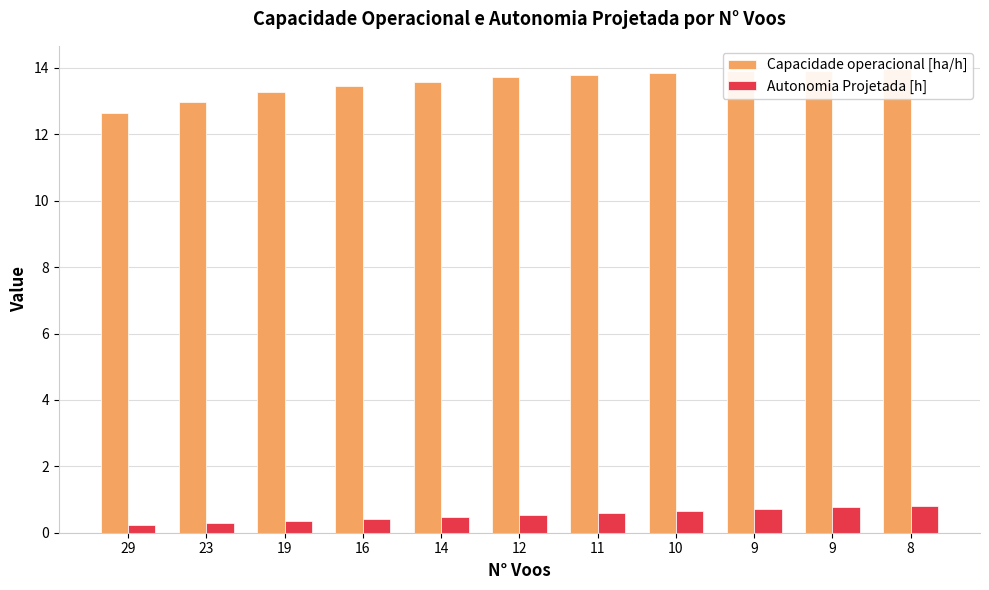

At which category is the sum across all series the highest?

8